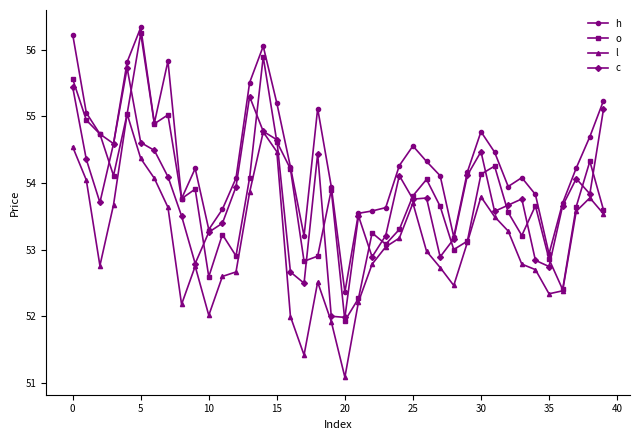

Which series has the largest total across all categories?

h